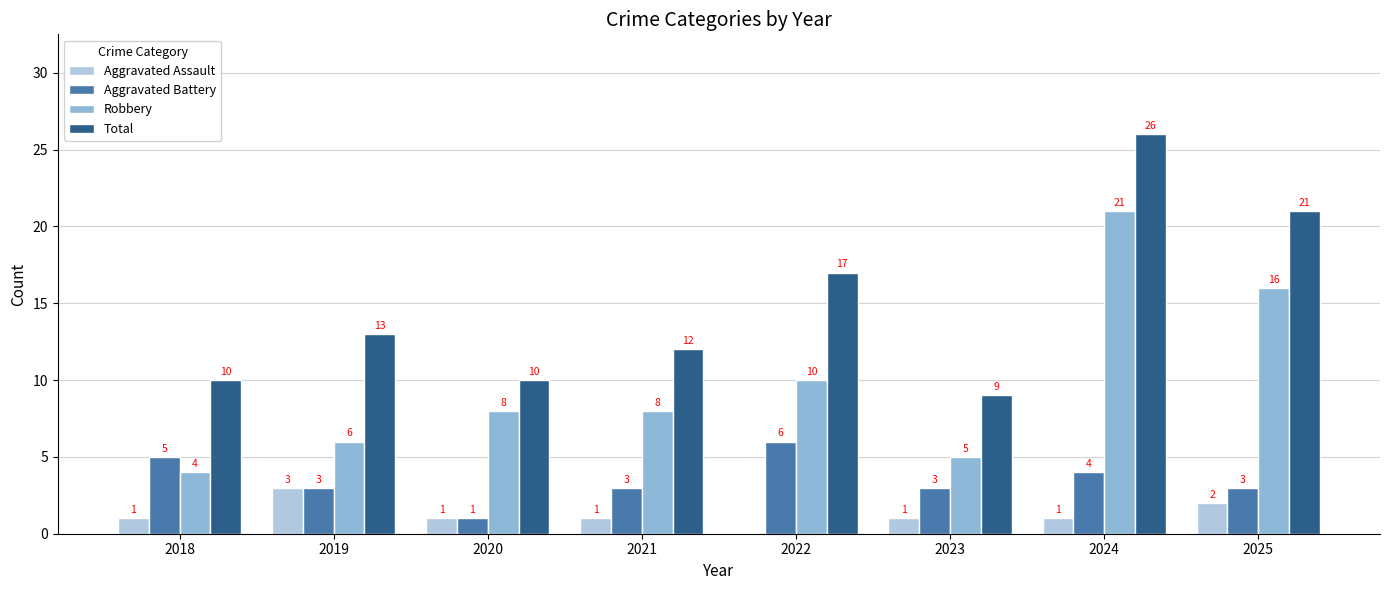

At which label does Total first exceed 13?

2022